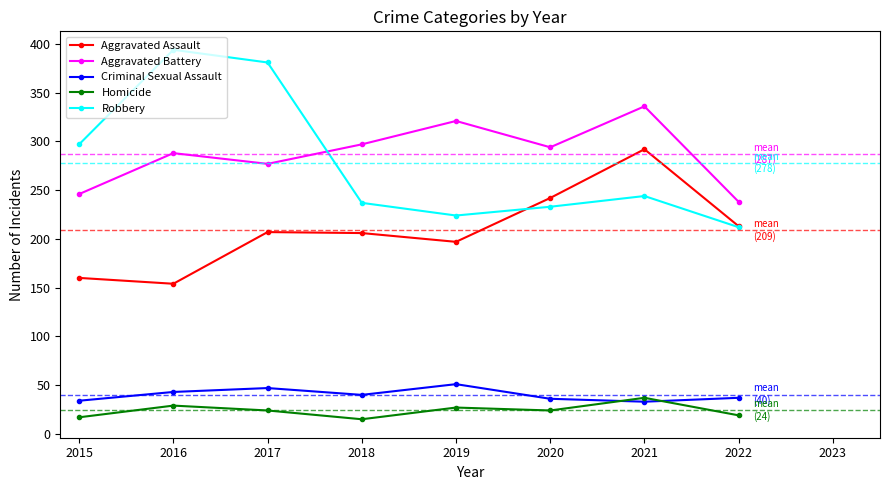

True or false: Criminal Sexual Assault and Robbery cross at least once.

False